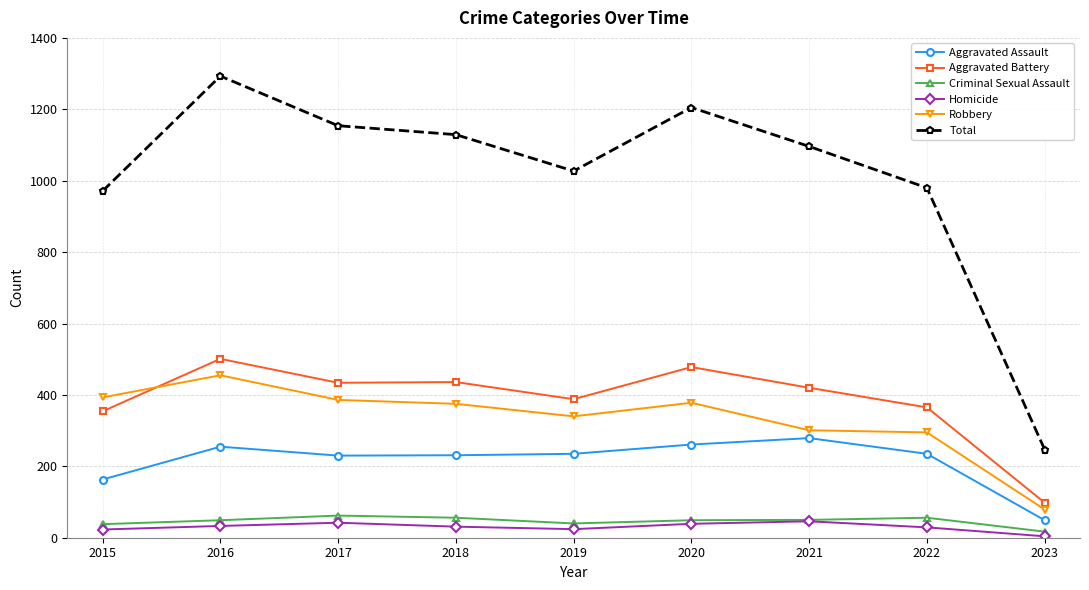

What is the difference between the highest and lowest values at 2017?

1112